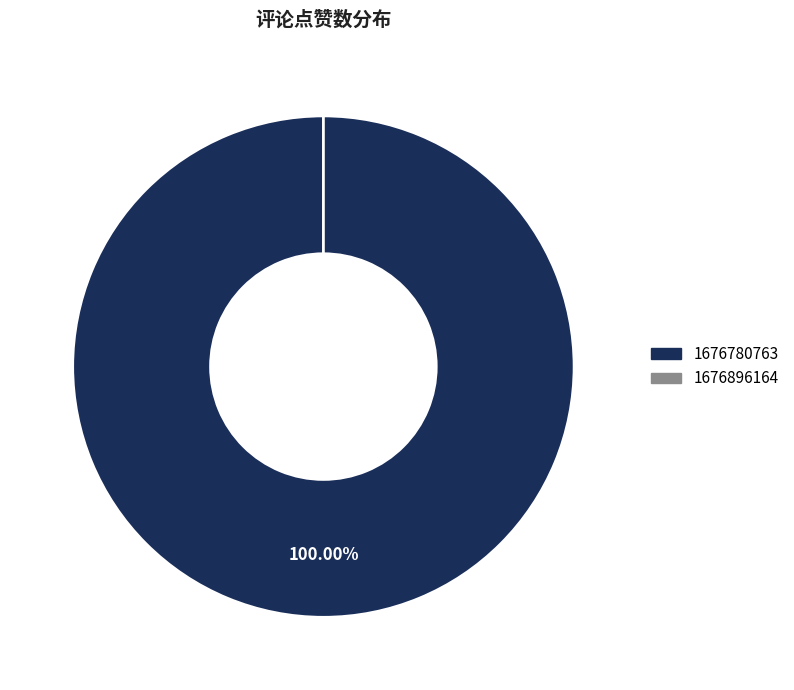

Count the number of slices in the pie.

2